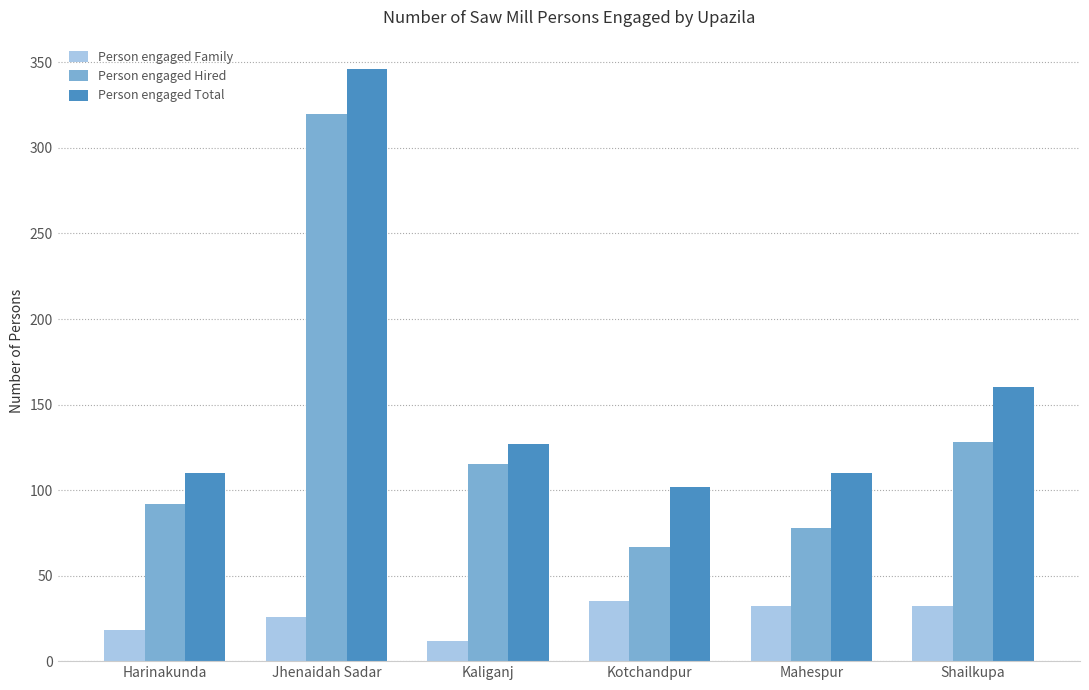

How many values in the Person engaged Hired series are below 115?

3